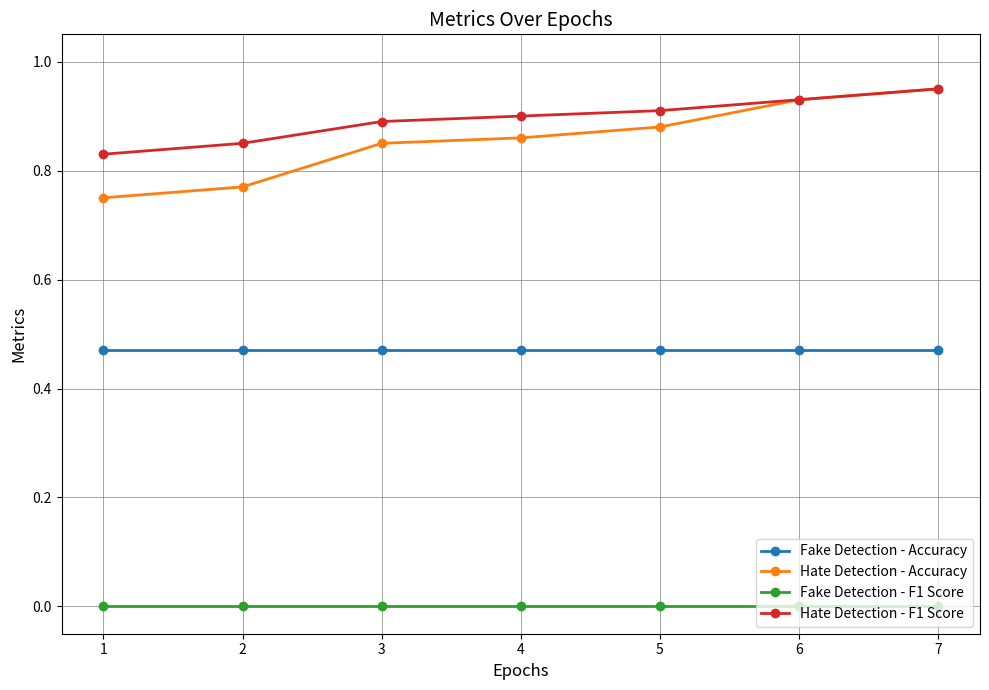

Is the value of Hate Detection - F1 Score at 3 greater than the value of Fake Detection - F1 Score at 5?

Yes